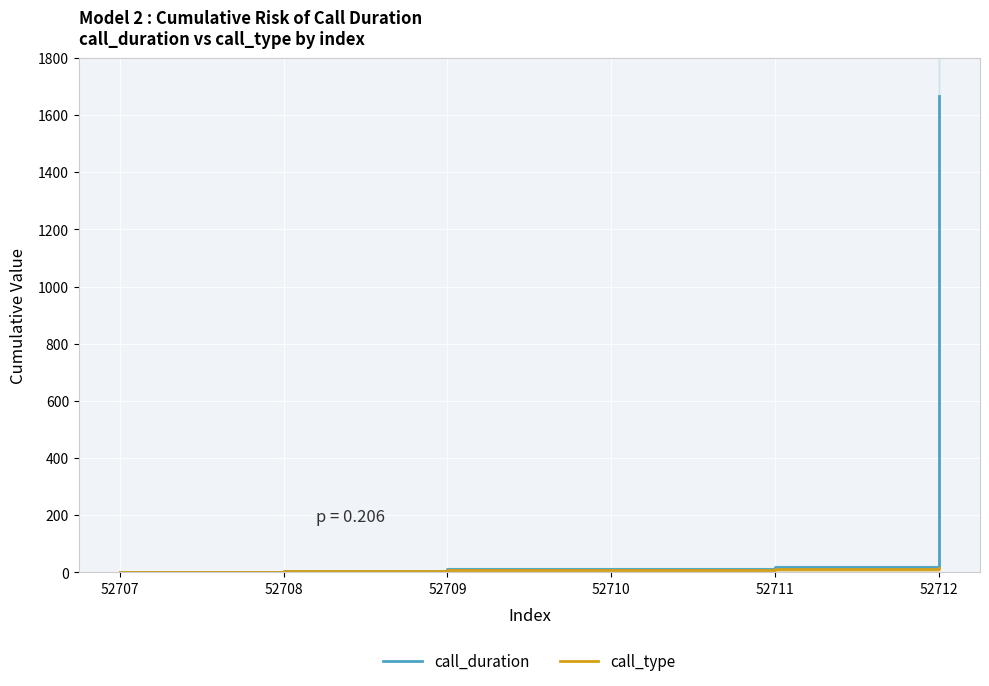

How many data points in call_duration are less than 12?

2